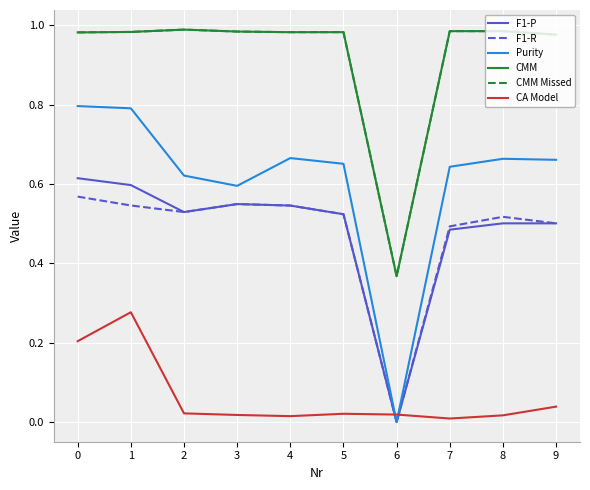

Which label corresponds to the largest value in the chart?

2